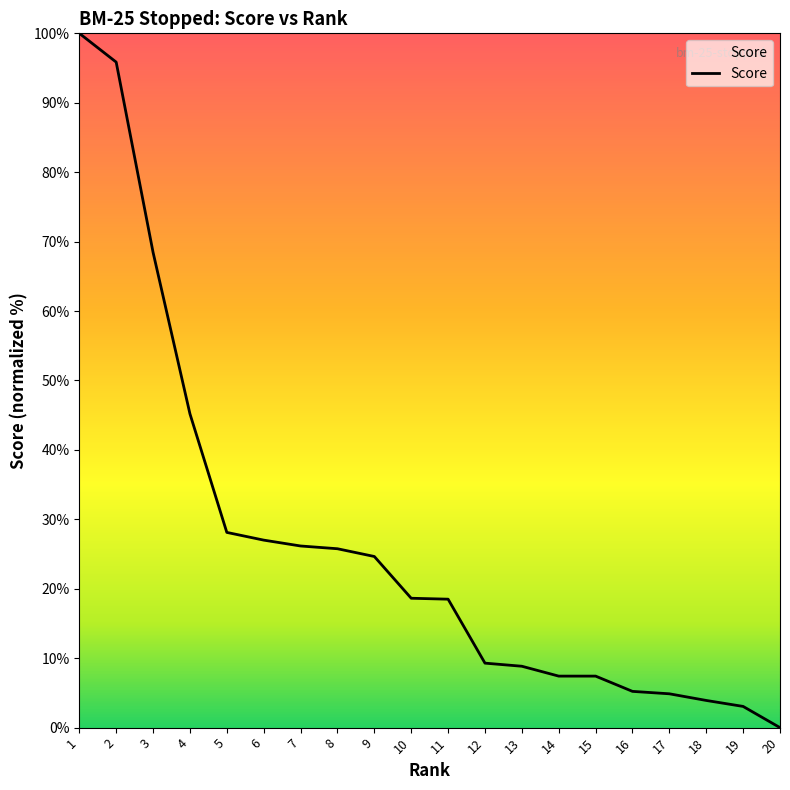

Where is the data nearest to the value 50?

4